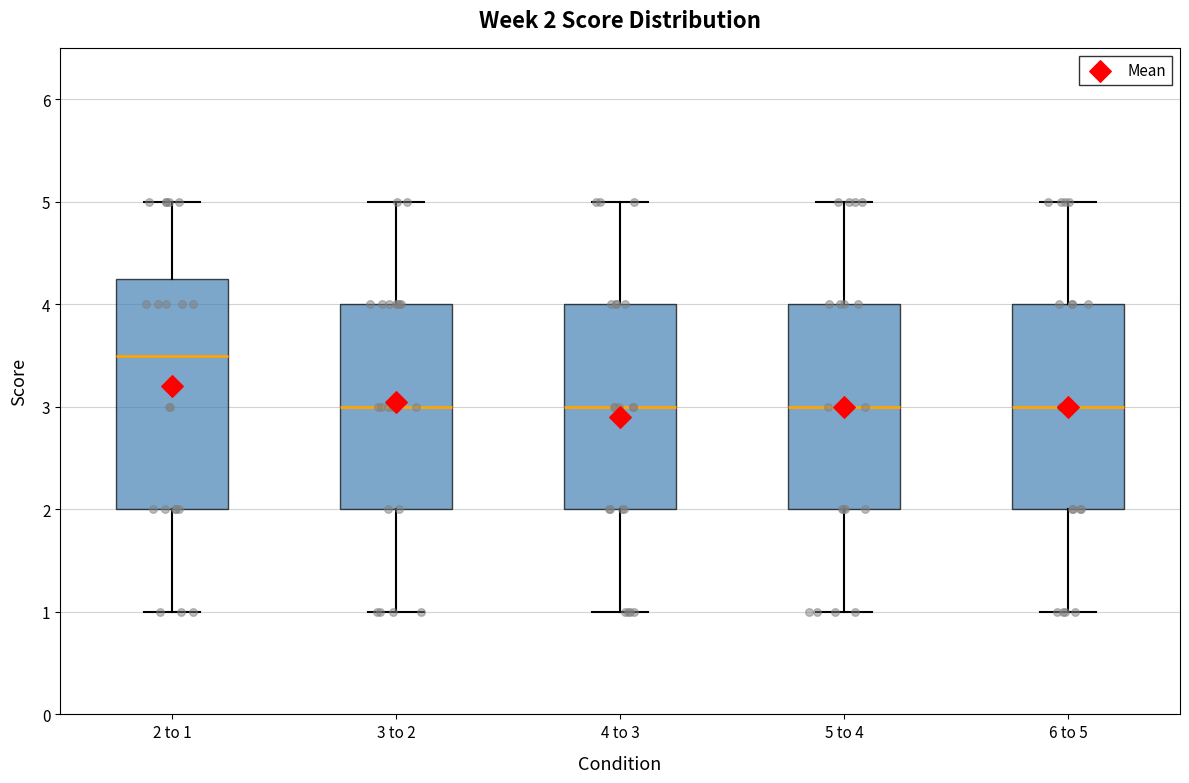

Which box has the highest median line?

2 to 1